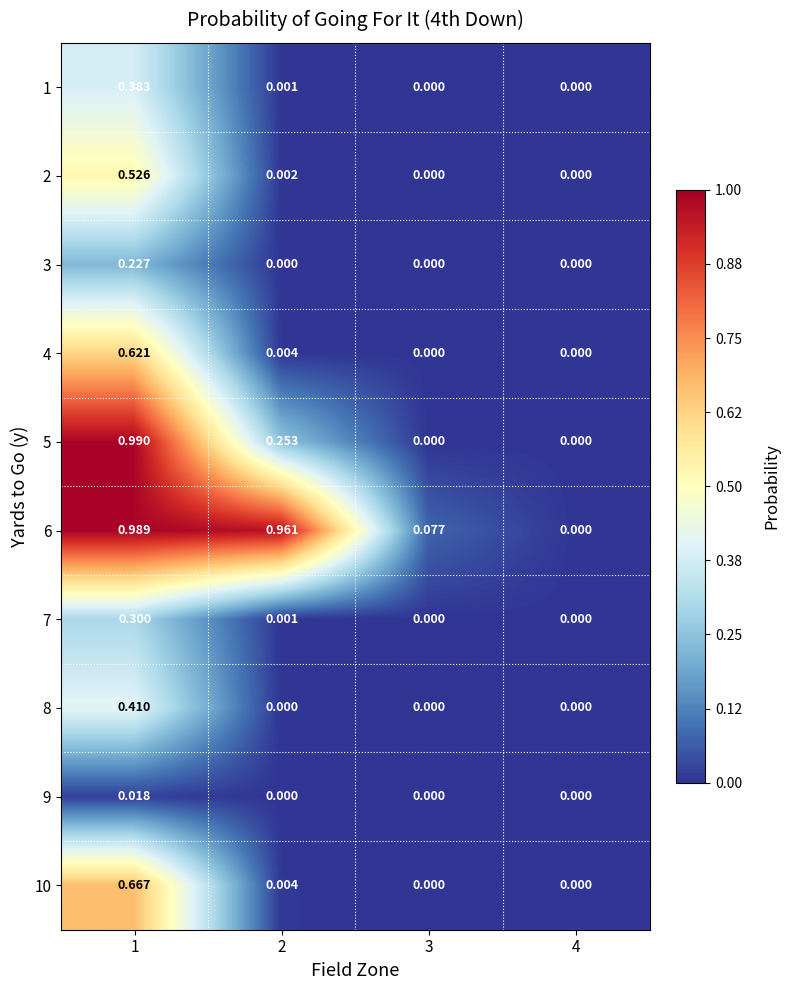

Is the value of 4 at 4 greater than the value of 6 at 3?

No